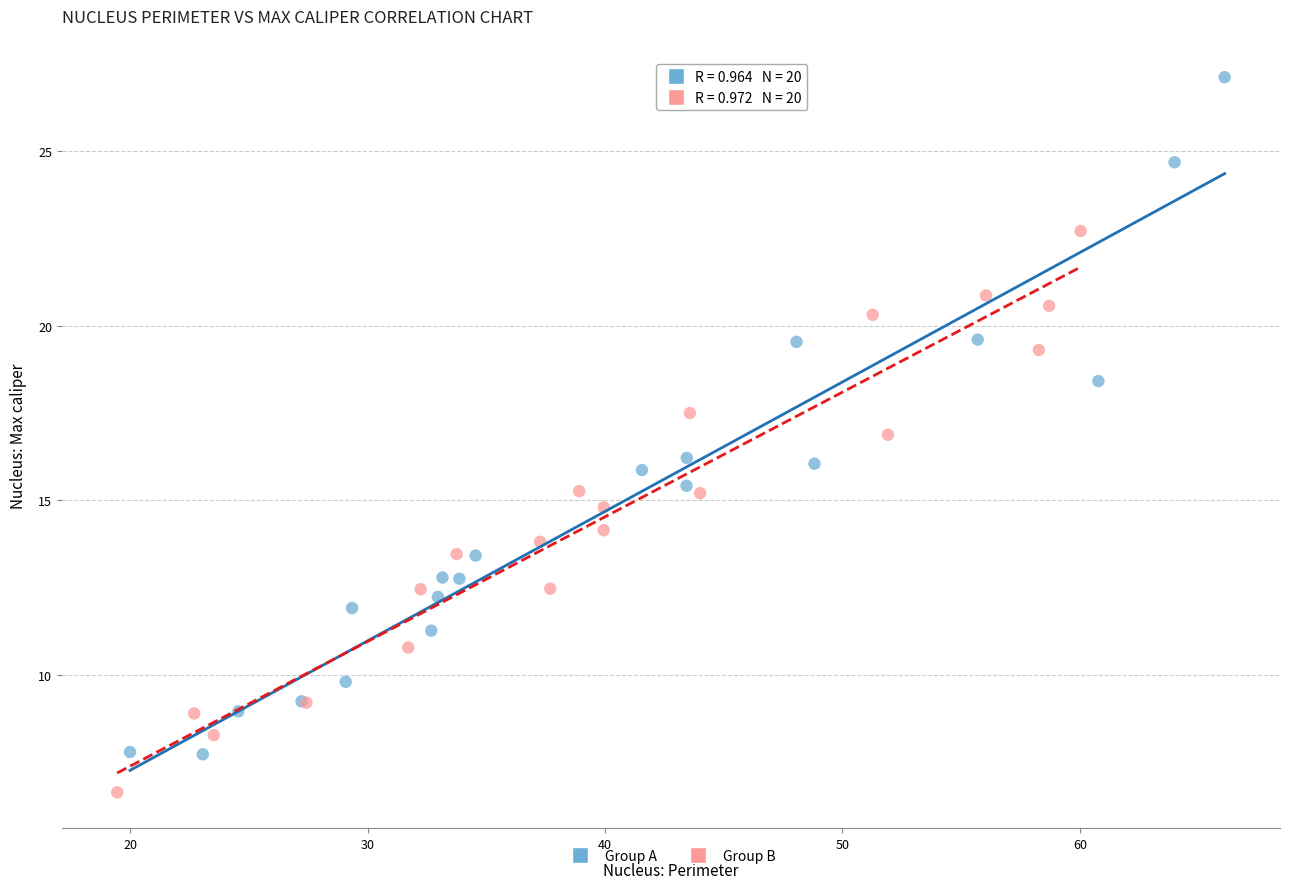

Which series contains the highest Y value?

Group A